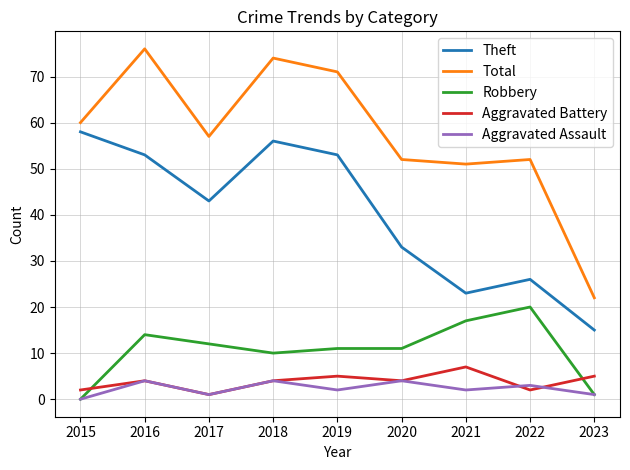

Which series has the largest total across all categories?

Total